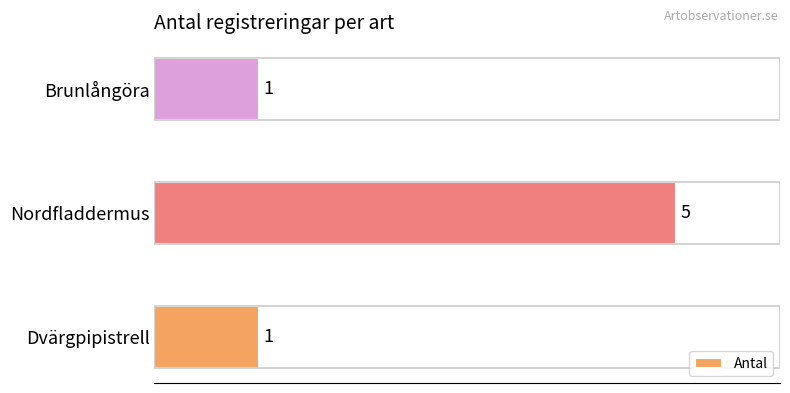

The value at Nordfladdermus is 2. True or false?

False